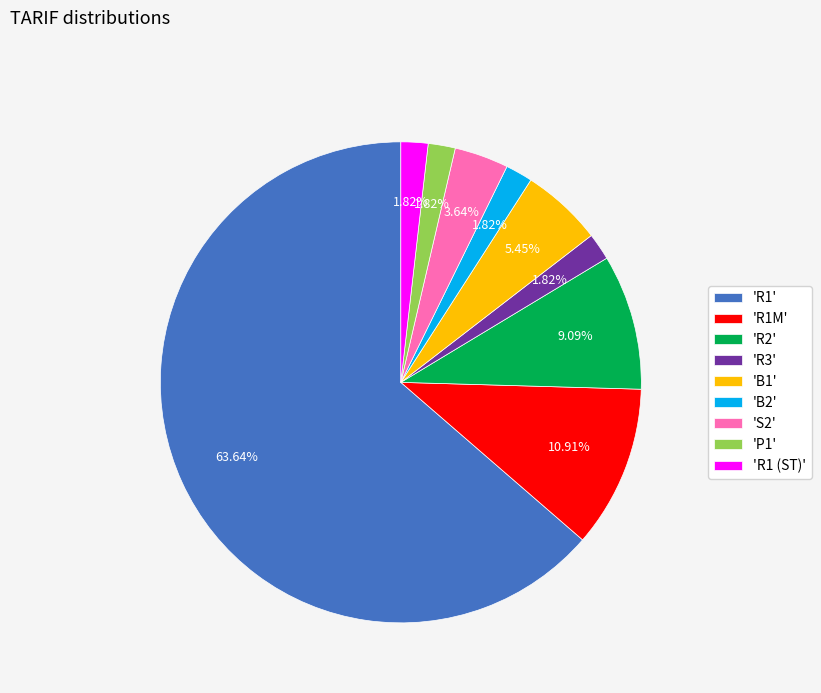

Approximately how many times larger is the value at 'R1M' compared to 'R1 (ST)'?

6.0